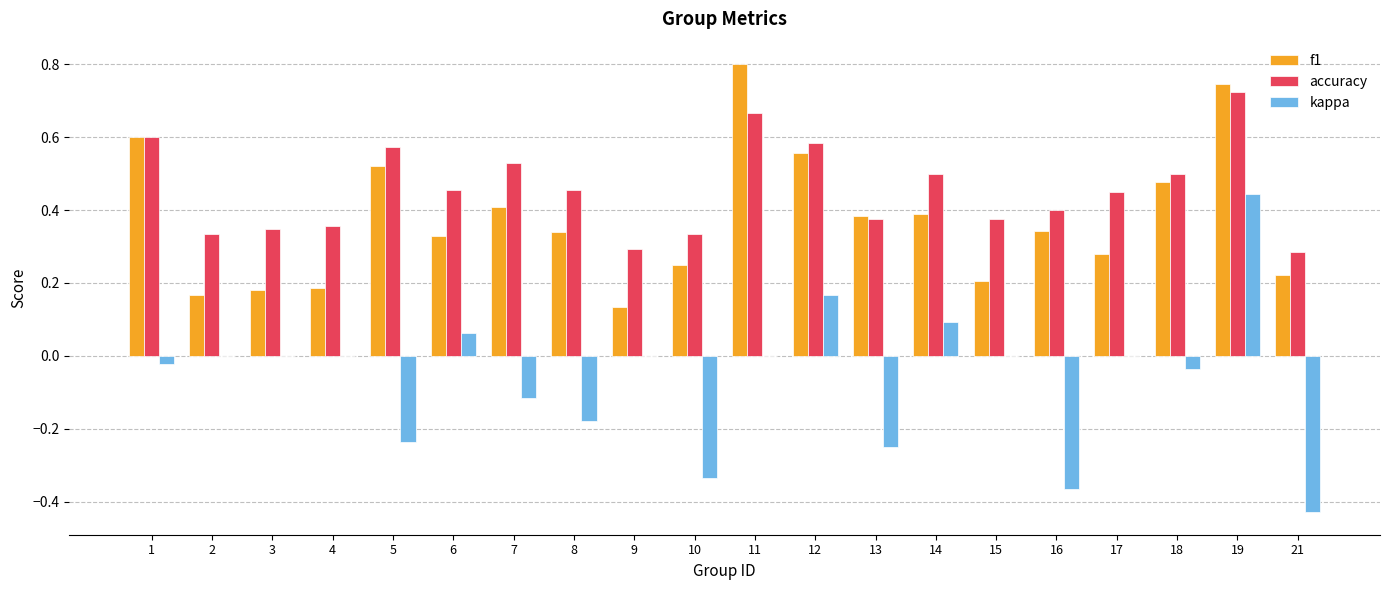

Which category has the highest value across all series?

11